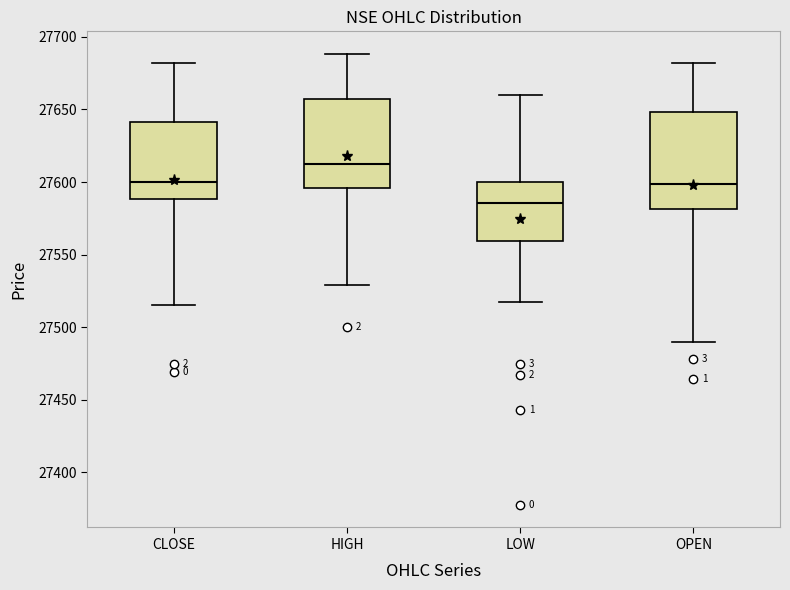

Reading left to right, transcribe this box plot: for each box, give where its median line is, the range the box spans, and where its two whiskers end, as read against the y-axis. The values are not printed on the chart, so give them approximately, as read against the axis.

CLOSE: median 27600, box 27590 to 27640, whiskers 27515 to 27680
HIGH: median 27610, box 27595 to 27655, whiskers 27530 to 27690
LOW: median 27585, box 27560 to 27600, whiskers 27515 to 27660
OPEN: median 27600, box 27580 to 27650, whiskers 27490 to 27680